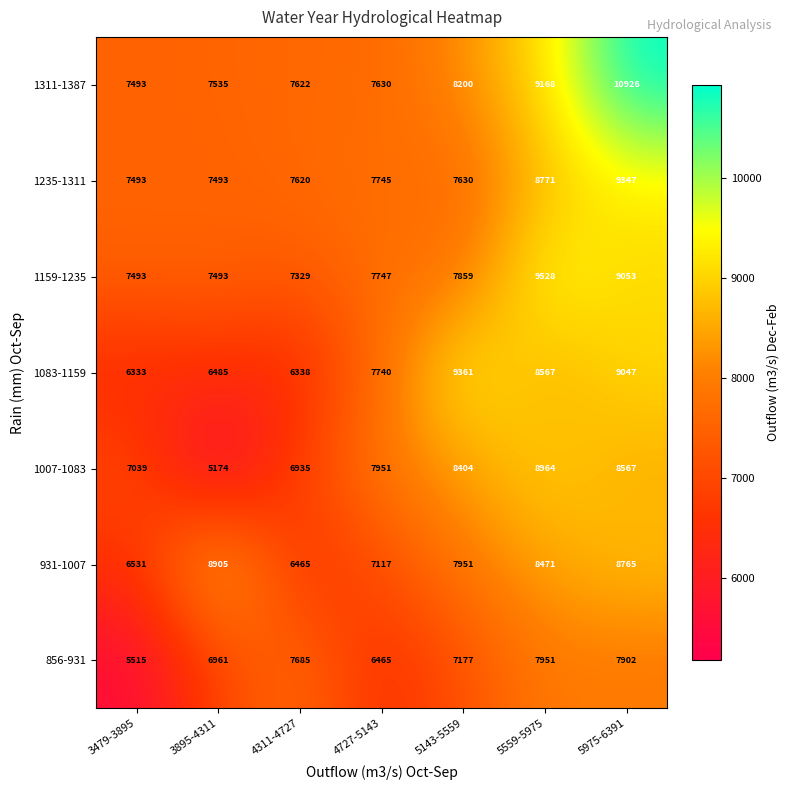

What is the difference between the maximum and second lowest values in the 1083-1159 series?

3023